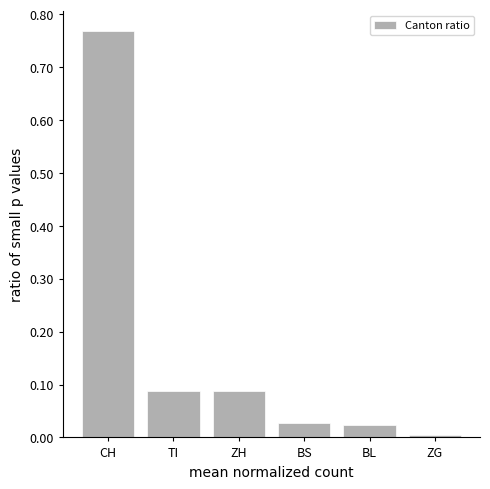

What is the average value?

0.2